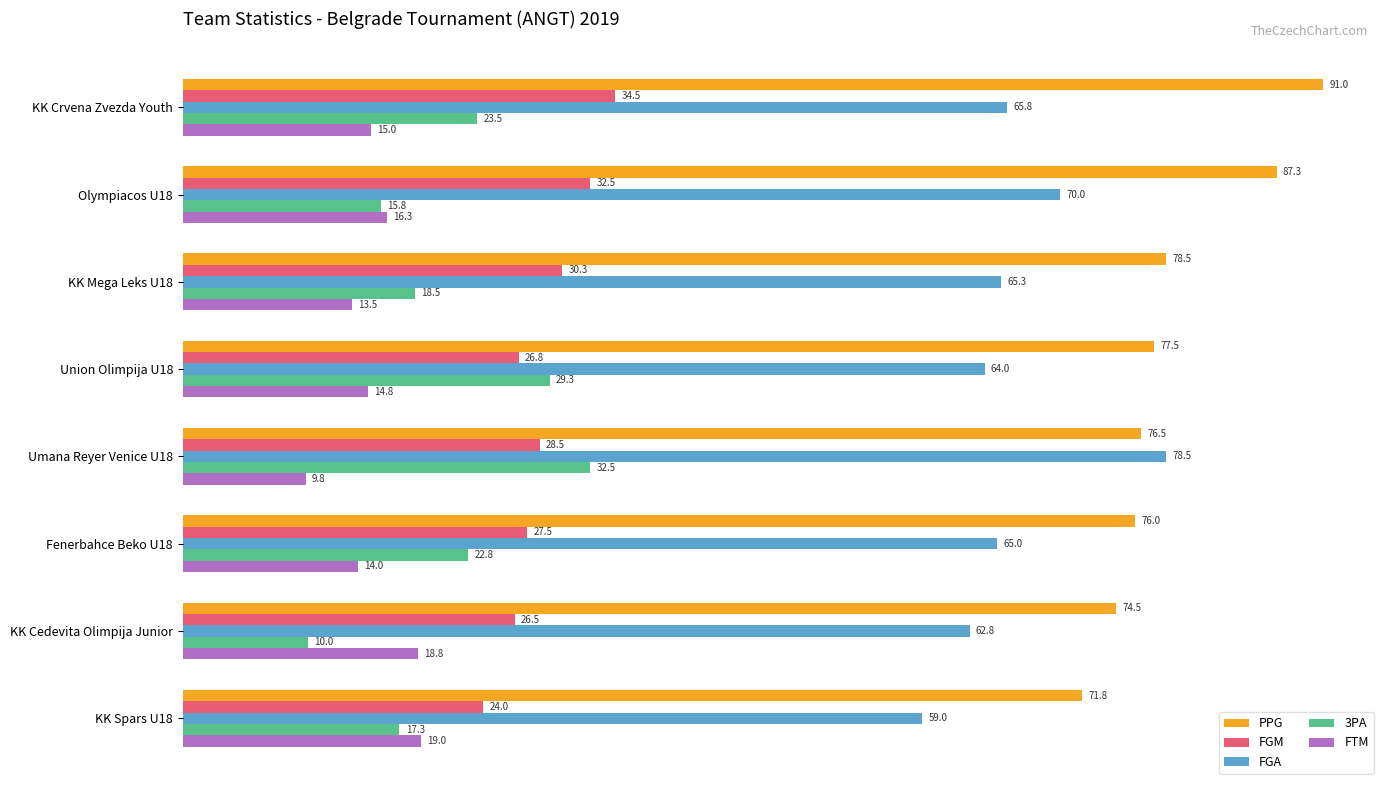

What is the difference between the maximum and minimum values in the FGA series?

19.5